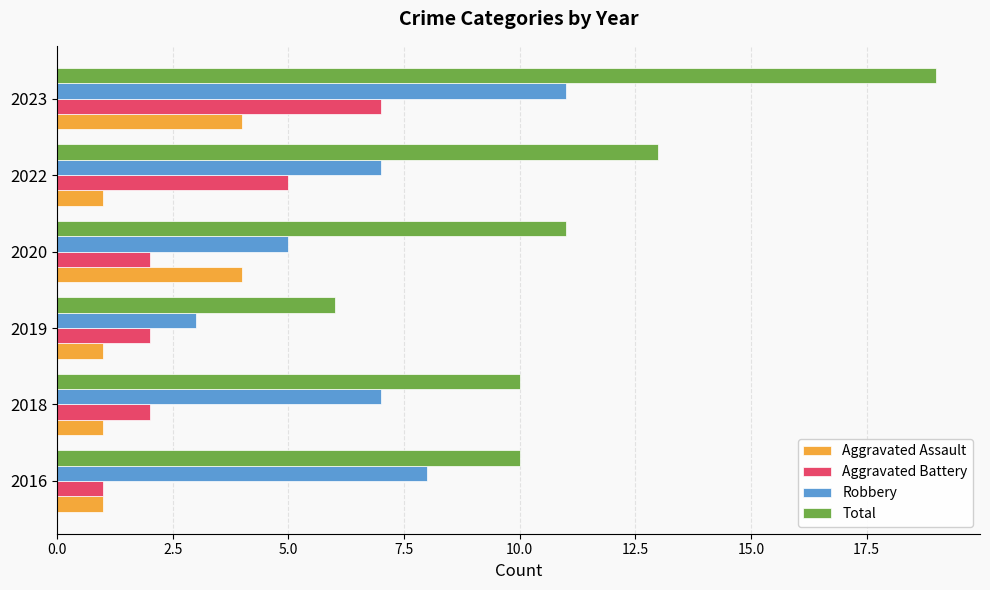

Is it true that Robbery equals 6 at 2023?

False